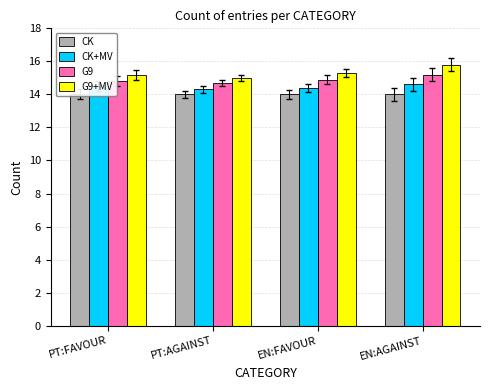

Which series changed the most between PT:FAVOUR and EN:AGAINST?

G9+MV